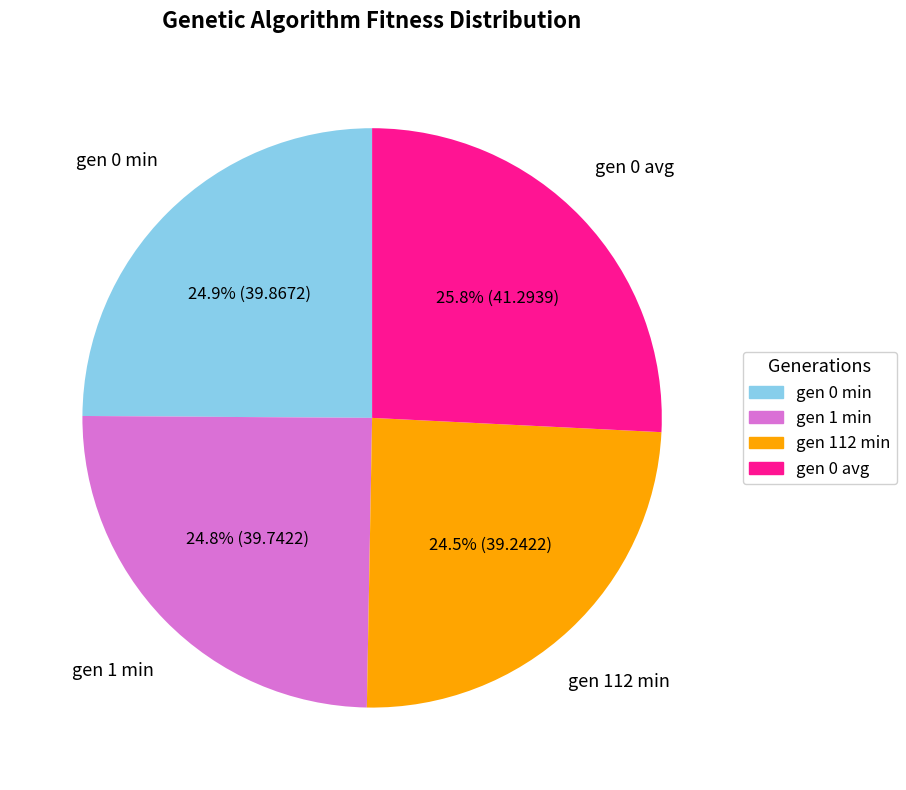

Which slice is the largest?

gen 0 avg